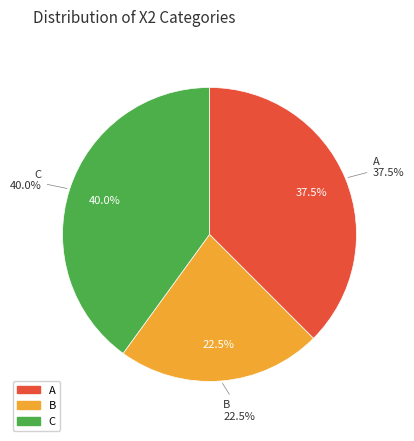

True or false: 35 accounts for 0% of the total.

True